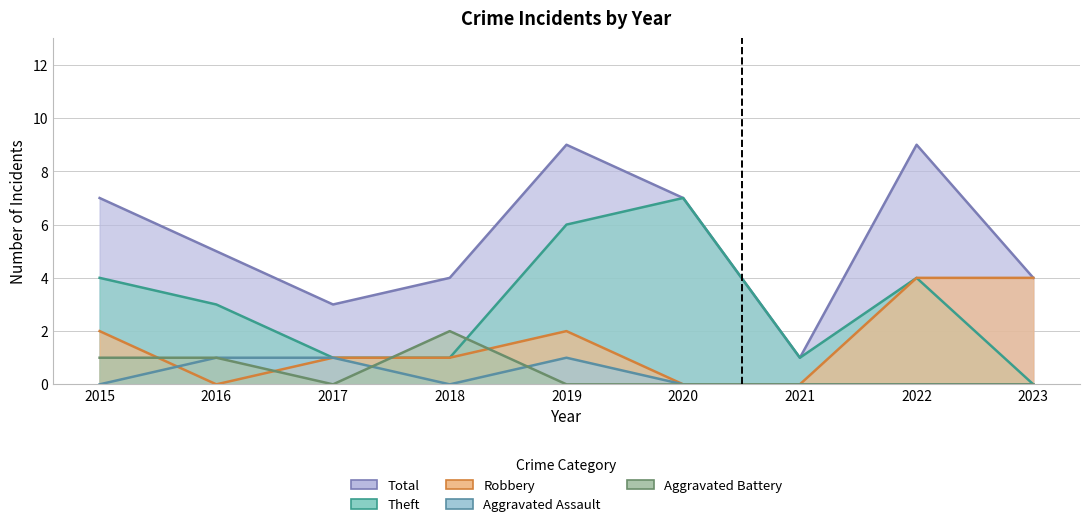

Reading left to right, transcribe all the data shown in this chart.

Robbery: 2015=2	2016=0	2017=1	2018=1	2019=2	2020=0	2021=0	2022=4	2023=4
Theft: 2015=4	2016=3	2017=1	2018=1	2019=6	2020=7	2021=1	2022=4	2023=0
Aggravated Assault: 2015=0	2016=1	2017=1	2018=0	2019=1	2020=0	2021=0	2022=0	2023=0
Aggravated Battery: 2015=1	2016=1	2017=0	2018=2	2019=0	2020=0	2021=0	2022=0	2023=0
Total: 2015=7	2016=5	2017=3	2018=4	2019=9	2020=7	2021=1	2022=9	2023=4